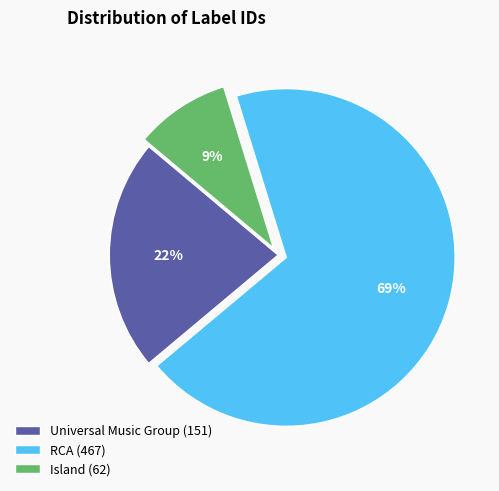

Between Island (62) and Universal Music Group (151), which is larger?

Universal Music Group (151)